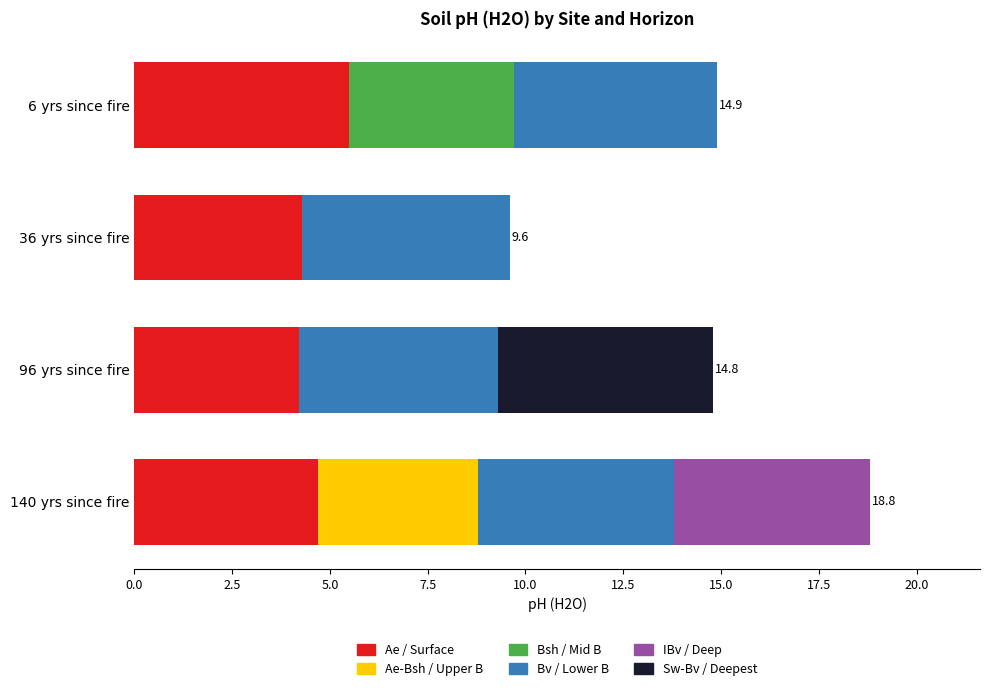

At which label does Ae / Surface reach its peak?

6 yrs since fire